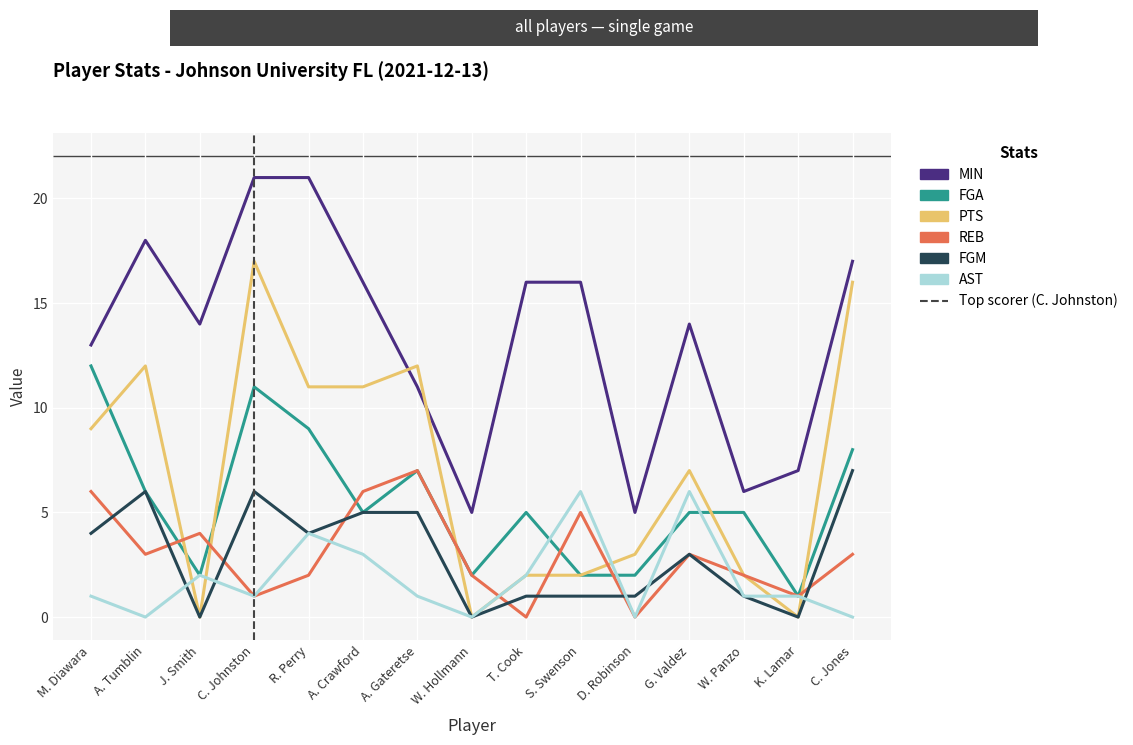

True or false: FGA and MIN cross at least once.

False